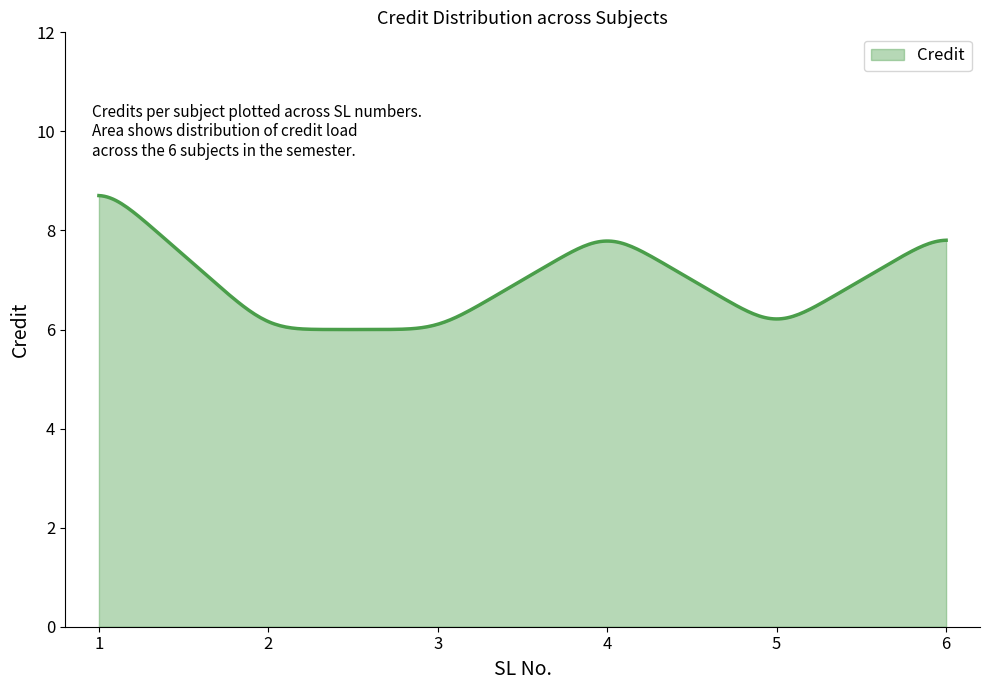

What is the difference between the maximum and minimum values?

2.7